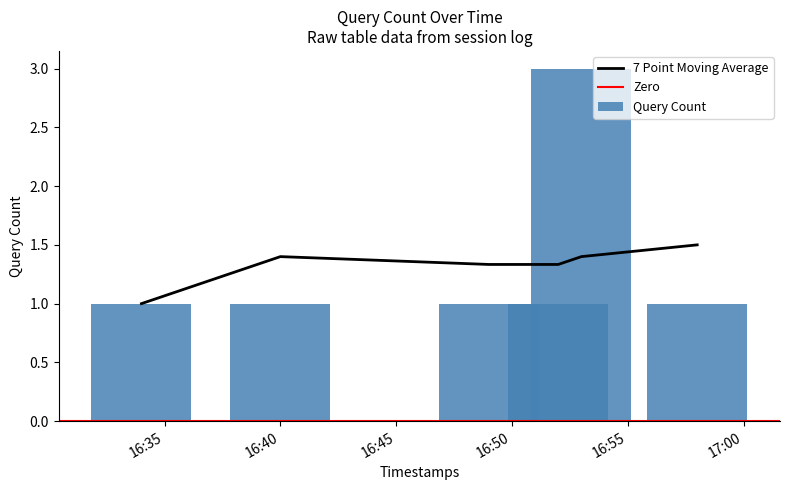

What is the maximum value for Query Count?

3